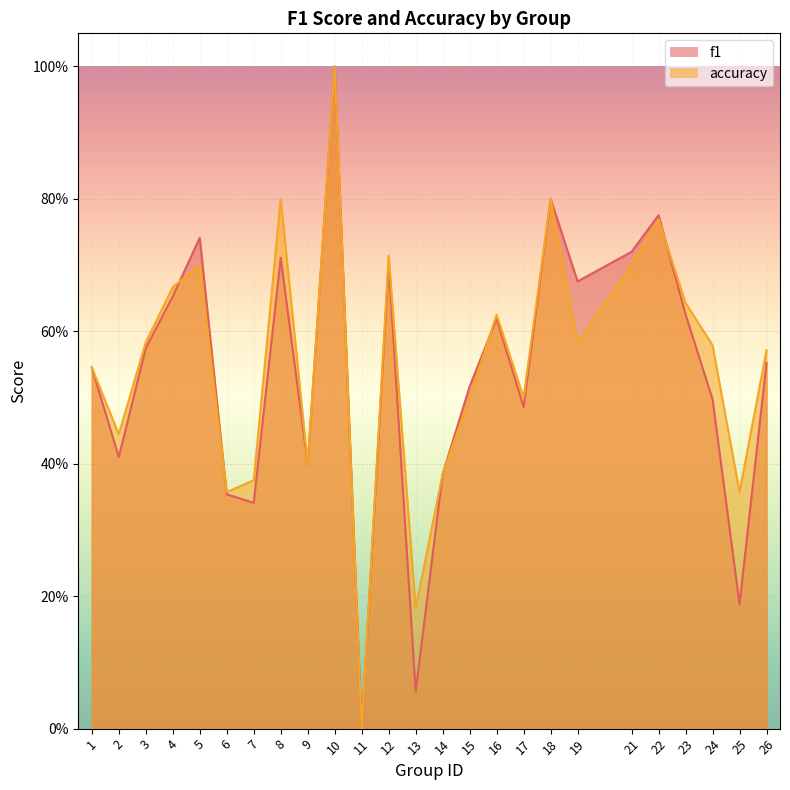

At how many categories does at least one series exceed 0?

24